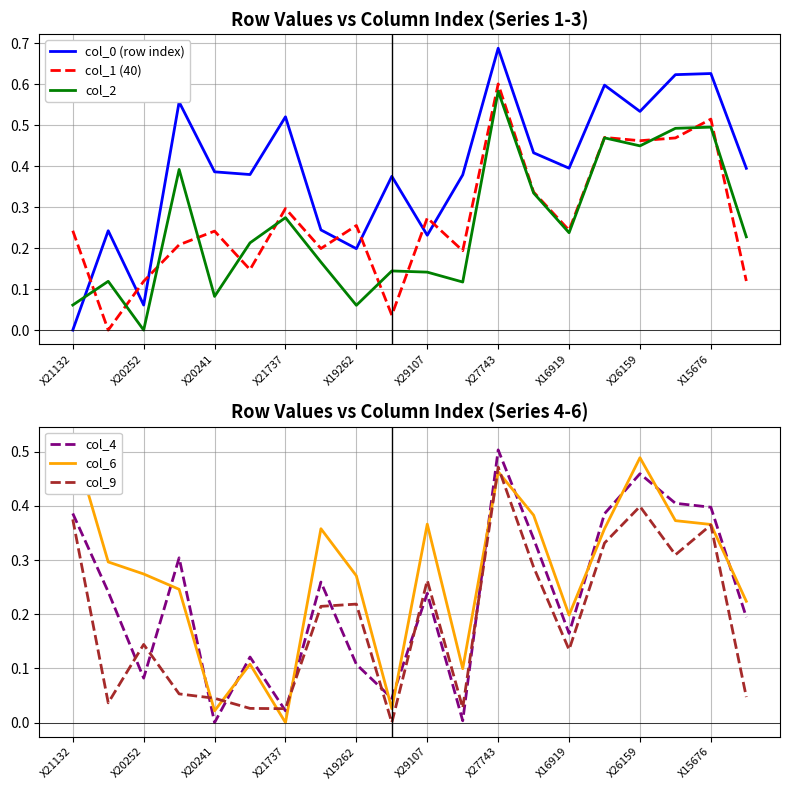

How many series are shown in this chart?

6